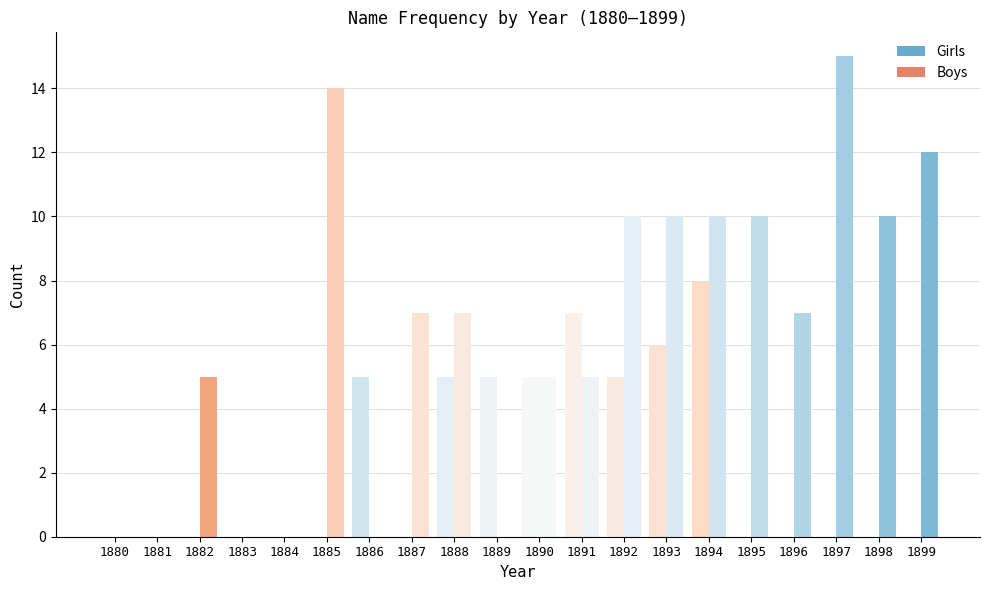

What is the value of the Boys bar at the 15th from the left?

10